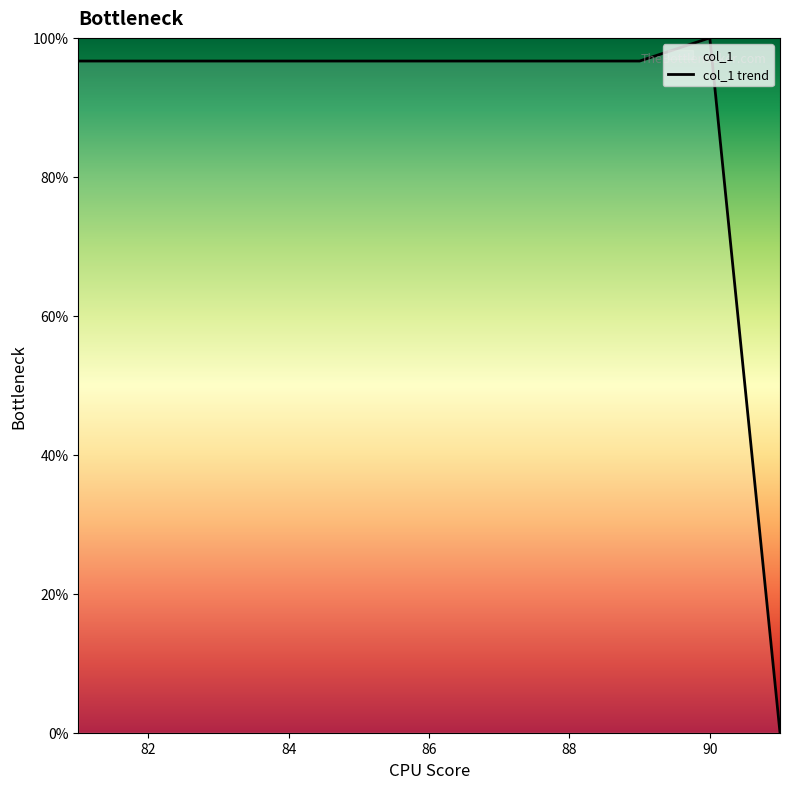

Is it true that the value at 86 is 96.7?

True